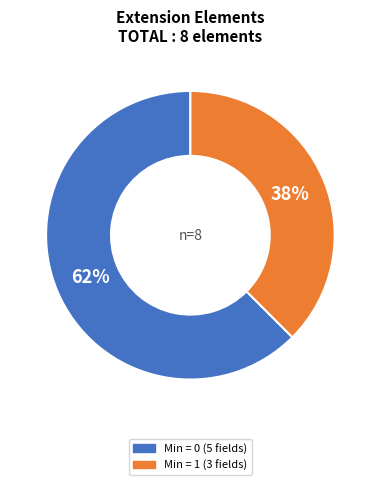

Count the number of slices in the pie.

2